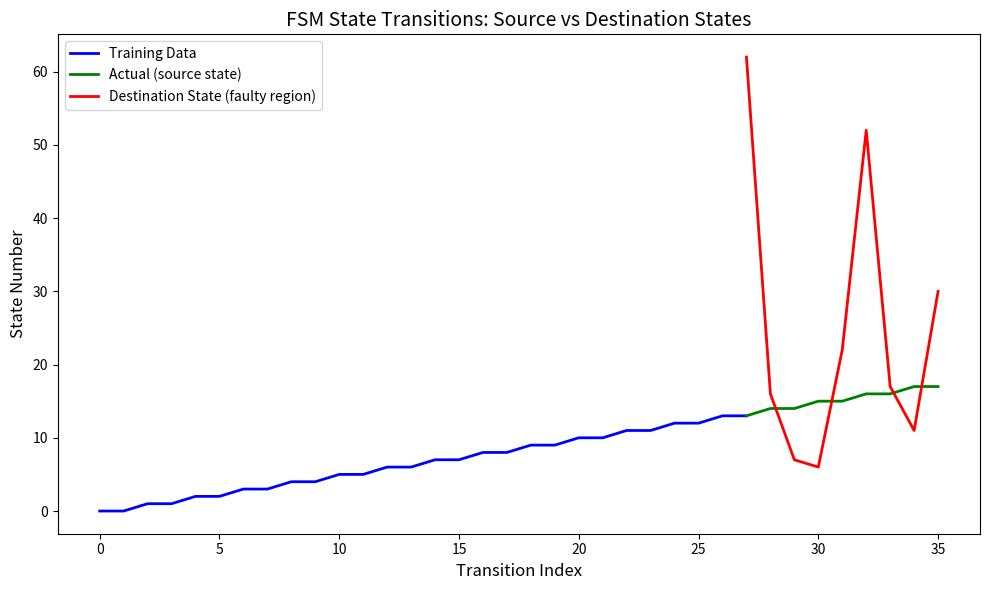

True or false: input_num_series has more than 1 points higher than both neighbors.

False